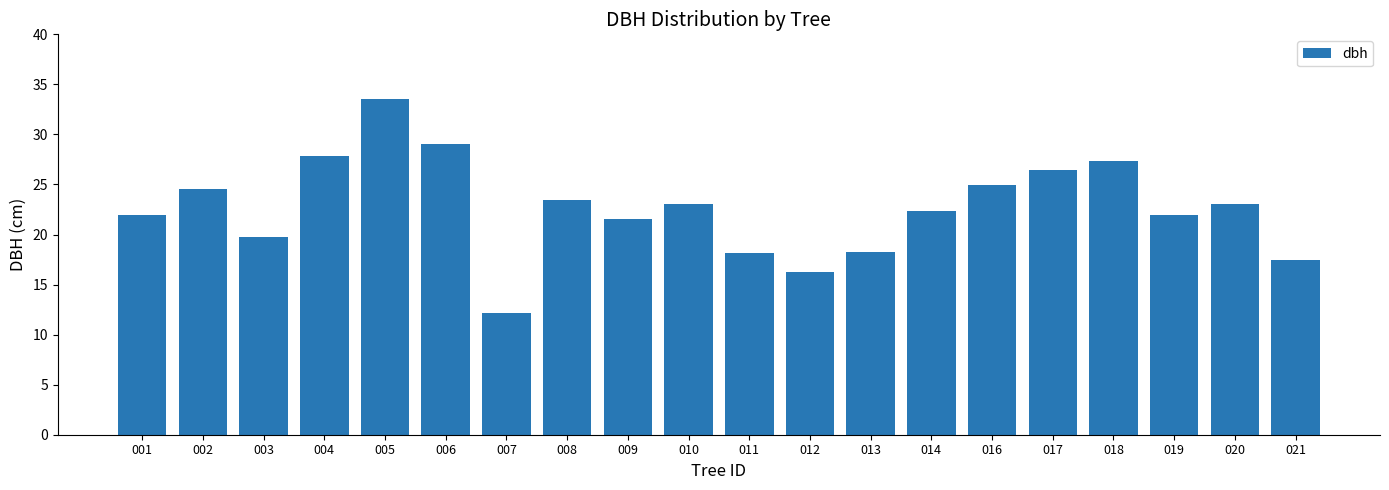

Between 005 and 006, which is larger?

005